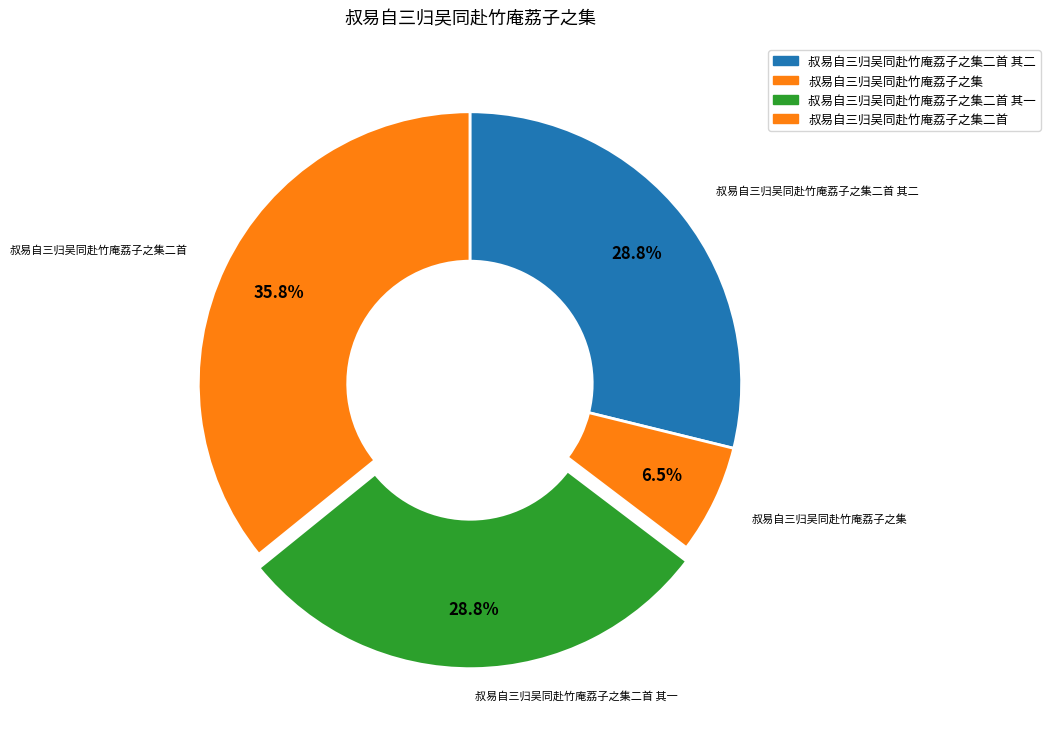

Count the number of slices in the pie.

4